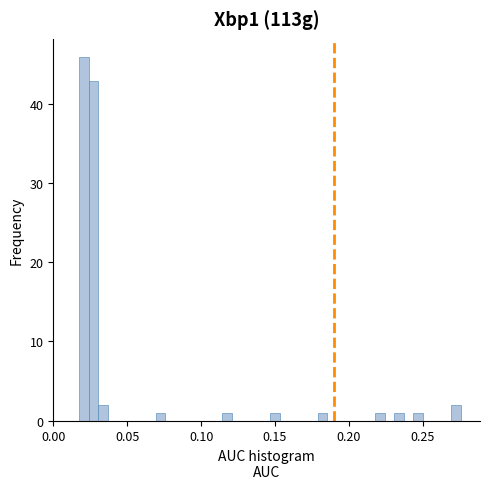

Read against the x-axis, roughly where is the centre of the tallest bar?

0.020